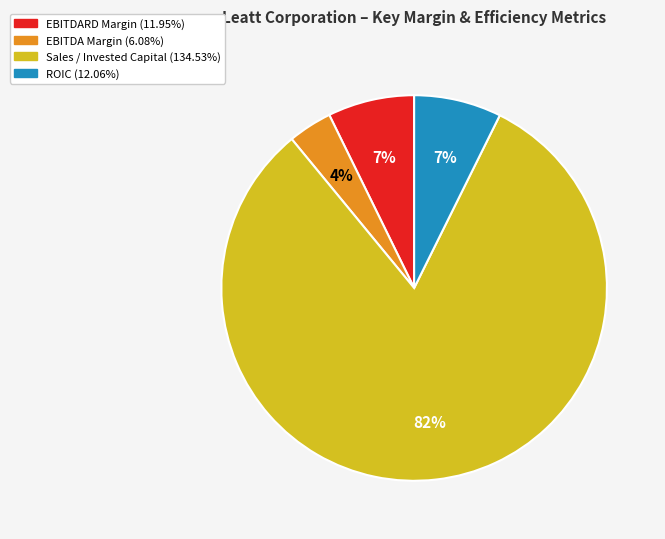

Combined, do Sales / Invested Capital (134.53%) and EBITDA Margin (6.08%) account for over 50%?

Yes